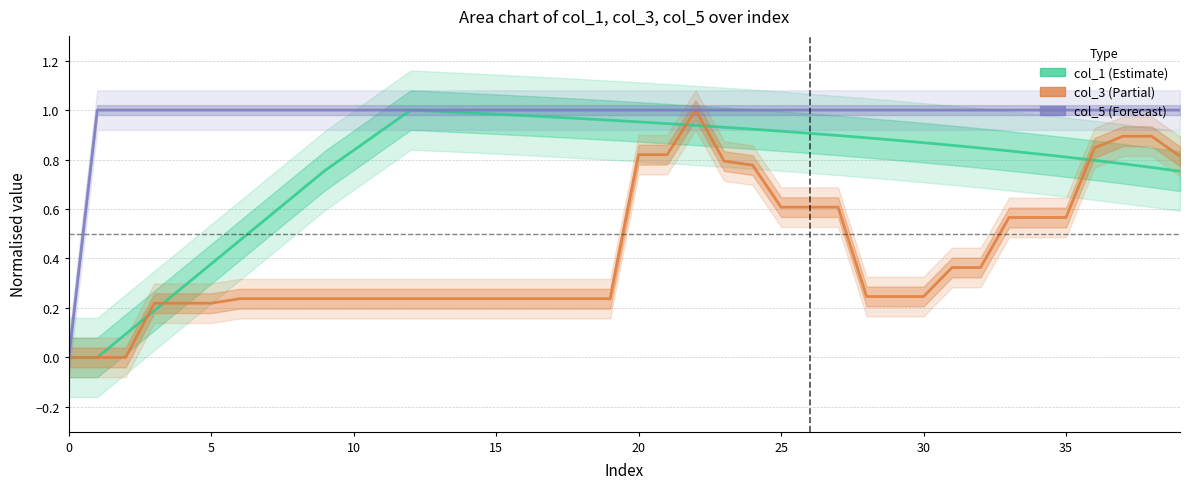

What is the sum of the col_5 (Forecast) values at 33 and 11?

2.0